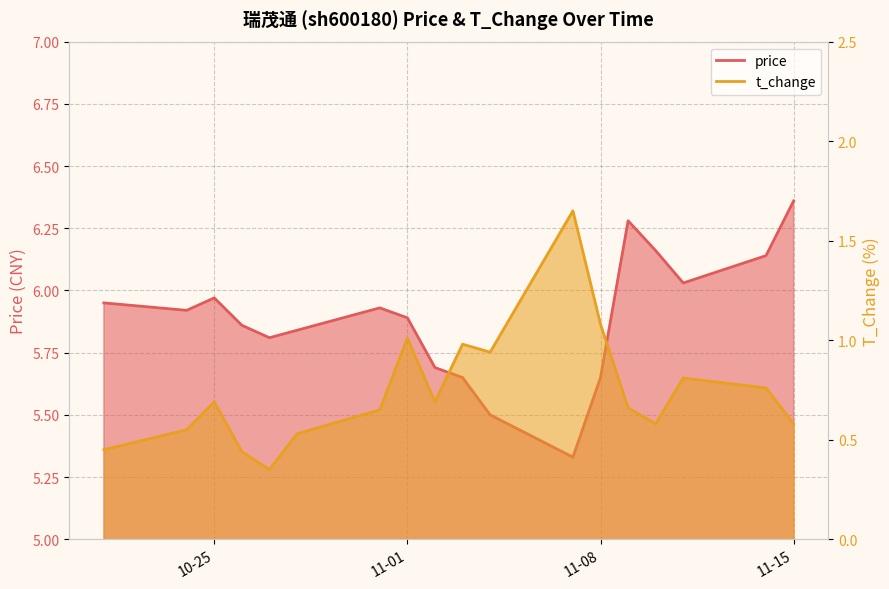

What is the approximate value of t_change at 11-01?

1.0